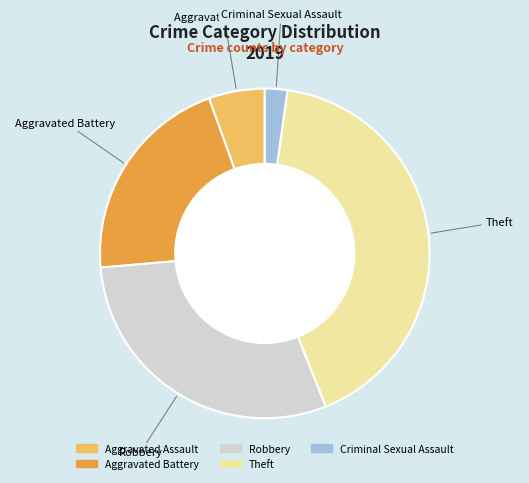

Is there any slice that represents more than half of the pie?

No